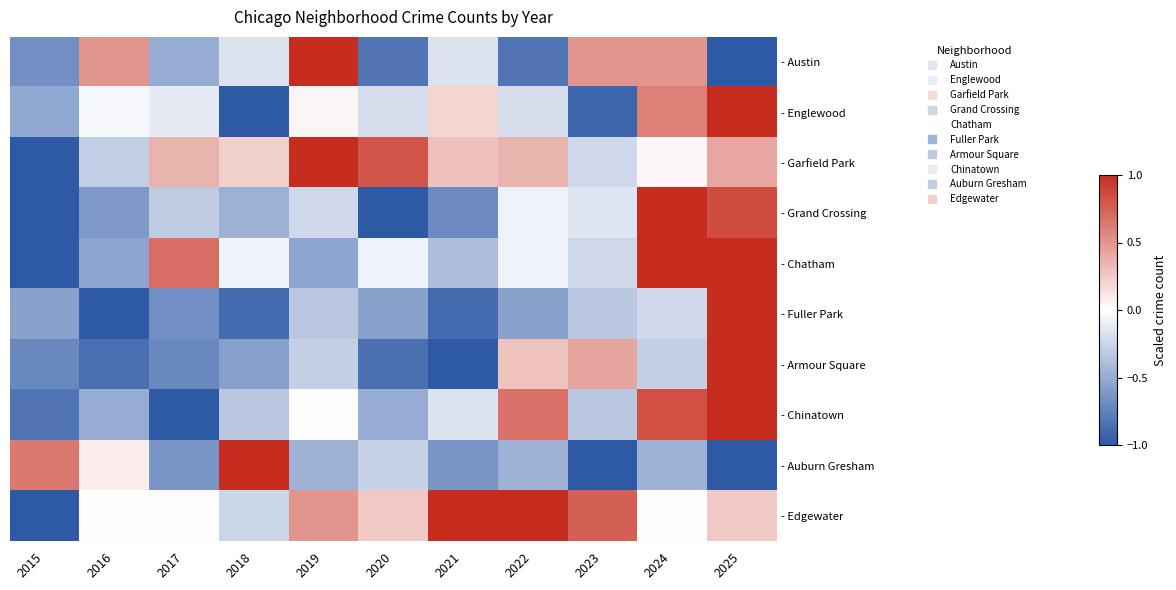

Rank the categories by - Chinatown value from lowest to highest.

2017, 2015, 2016, 2020, 2018, 2023, 2021, 2019, 2022, 2024, 2025